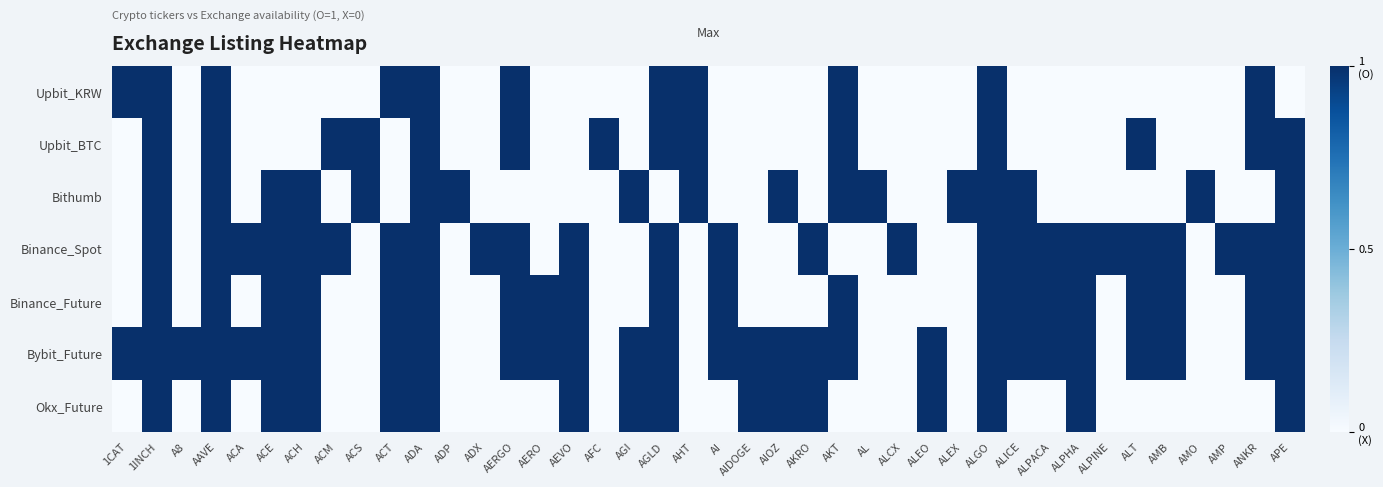

Reading right to left, transcribe all the data shown in this chart.

Upbit_KRW: APE=0	ANKR=1	AMP=0	AMO=0	AMB=0	ALT=0	ALPINE=0	ALPHA=0	ALPACA=0	ALICE=0	ALGO=1	ALEX=0	ALEO=0	ALCX=0	AL=0	AKT=1	AKRO=0	AIOZ=0	AIDOGE=0	AI=0	AHT=1	AGLD=1	AGI=0	AFC=0	AEVO=0	AERO=0	AERGO=1	ADX=0	ADP=0	ADA=1	ACT=1	ACS=0	ACM=0	ACH=0	ACE=0	ACA=0	AAVE=1	A8=0	1INCH=1	1CAT=1
Upbit_BTC: APE=1	ANKR=1	AMP=0	AMO=0	AMB=0	ALT=1	ALPINE=0	ALPHA=0	ALPACA=0	ALICE=0	ALGO=1	ALEX=0	ALEO=0	ALCX=0	AL=0	AKT=1	AKRO=0	AIOZ=0	AIDOGE=0	AI=0	AHT=1	AGLD=1	AGI=0	AFC=1	AEVO=0	AERO=0	AERGO=1	ADX=0	ADP=0	ADA=1	ACT=0	ACS=1	ACM=1	ACH=0	ACE=0	ACA=0	AAVE=1	A8=0	1INCH=1	1CAT=0
Bithumb: APE=1	ANKR=0	AMP=0	AMO=1	AMB=0	ALT=0	ALPINE=0	ALPHA=0	ALPACA=0	ALICE=1	ALGO=1	ALEX=1	ALEO=0	ALCX=0	AL=1	AKT=1	AKRO=0	AIOZ=1	AIDOGE=0	AI=0	AHT=1	AGLD=0	AGI=1	AFC=0	AEVO=0	AERO=0	AERGO=0	ADX=0	ADP=1	ADA=1	ACT=0	ACS=1	ACM=0	ACH=1	ACE=1	ACA=0	AAVE=1	A8=0	1INCH=1	1CAT=0
Binance_Spot: APE=1	ANKR=1	AMP=1	AMO=0	AMB=1	ALT=1	ALPINE=1	ALPHA=1	ALPACA=1	ALICE=1	ALGO=1	ALEX=0	ALEO=0	ALCX=1	AL=0	AKT=0	AKRO=1	AIOZ=0	AIDOGE=0	AI=1	AHT=0	AGLD=1	AGI=0	AFC=0	AEVO=1	AERO=0	AERGO=1	ADX=1	ADP=0	ADA=1	ACT=1	ACS=0	ACM=1	ACH=1	ACE=1	ACA=1	AAVE=1	A8=0	1INCH=1	1CAT=0
Binance_Future: APE=1	ANKR=1	AMP=0	AMO=0	AMB=1	ALT=1	ALPINE=0	ALPHA=1	ALPACA=1	ALICE=1	ALGO=1	ALEX=0	ALEO=0	ALCX=0	AL=0	AKT=1	AKRO=0	AIOZ=0	AIDOGE=0	AI=1	AHT=0	AGLD=1	AGI=0	AFC=0	AEVO=1	AERO=1	AERGO=1	ADX=0	ADP=0	ADA=1	ACT=1	ACS=0	ACM=0	ACH=1	ACE=1	ACA=0	AAVE=1	A8=0	1INCH=1	1CAT=0
Bybit_Future: APE=1	ANKR=1	AMP=0	AMO=0	AMB=1	ALT=1	ALPINE=0	ALPHA=1	ALPACA=1	ALICE=1	ALGO=1	ALEX=0	ALEO=1	ALCX=0	AL=0	AKT=1	AKRO=1	AIOZ=1	AIDOGE=1	AI=1	AHT=0	AGLD=1	AGI=1	AFC=0	AEVO=1	AERO=1	AERGO=1	ADX=0	ADP=0	ADA=1	ACT=1	ACS=0	ACM=0	ACH=1	ACE=1	ACA=1	AAVE=1	A8=1	1INCH=1	1CAT=1
Okx_Future: APE=1	ANKR=0	AMP=0	AMO=0	AMB=0	ALT=0	ALPINE=0	ALPHA=1	ALPACA=0	ALICE=0	ALGO=1	ALEX=0	ALEO=1	ALCX=0	AL=0	AKT=0	AKRO=1	AIOZ=1	AIDOGE=1	AI=0	AHT=0	AGLD=1	AGI=1	AFC=0	AEVO=1	AERO=0	AERGO=0	ADX=0	ADP=0	ADA=1	ACT=1	ACS=0	ACM=0	ACH=1	ACE=1	ACA=0	AAVE=1	A8=0	1INCH=1	1CAT=0